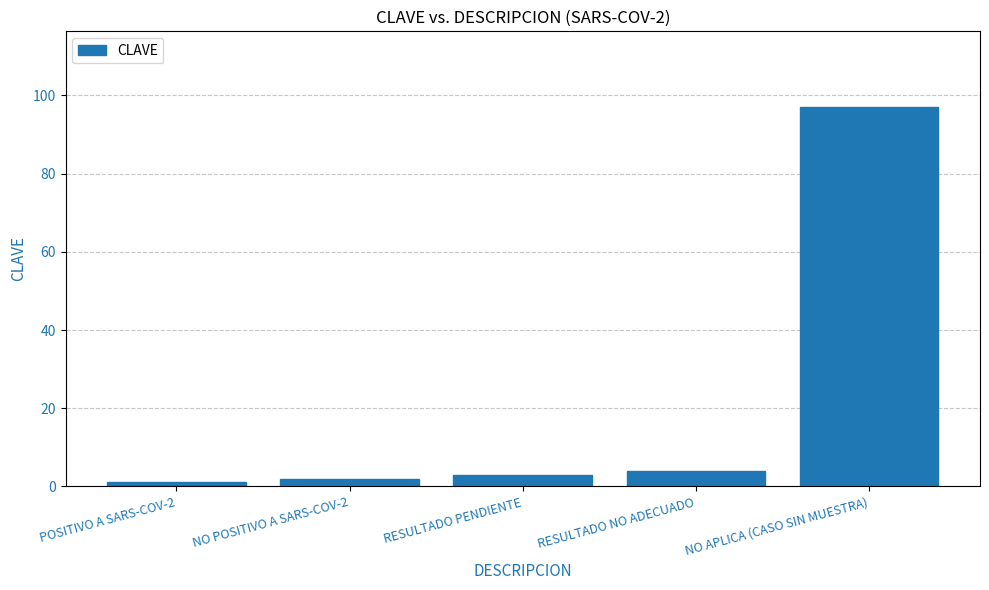

What is the label of the 1st bar from the right?

NO APLICA (CASO SIN MUESTRA)